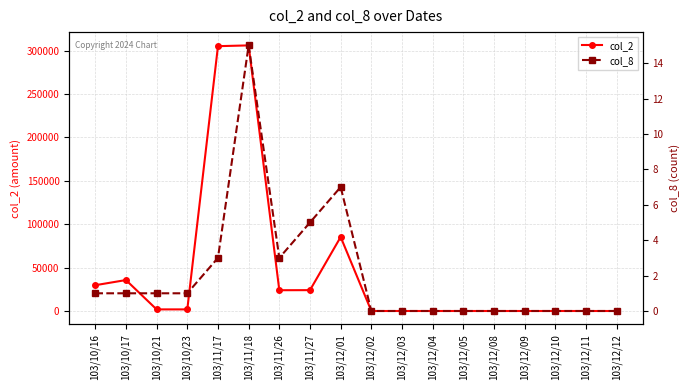

True or false: col_2 and col_8 intersect in this chart.

False